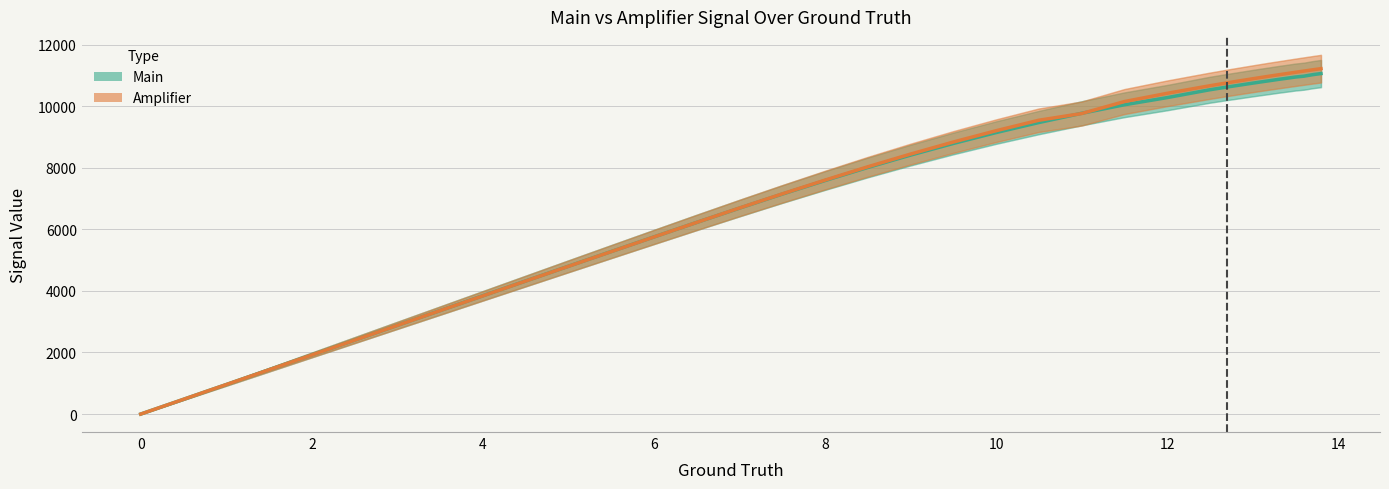

Is the value of Amplifier at 20 greater than the value of Main at 22?

No